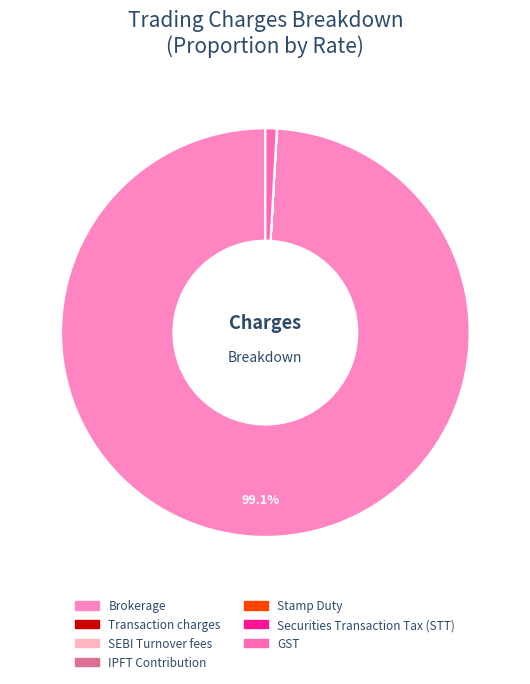

Which category has the smallest portion of the pie?

SEBI Turnover fees